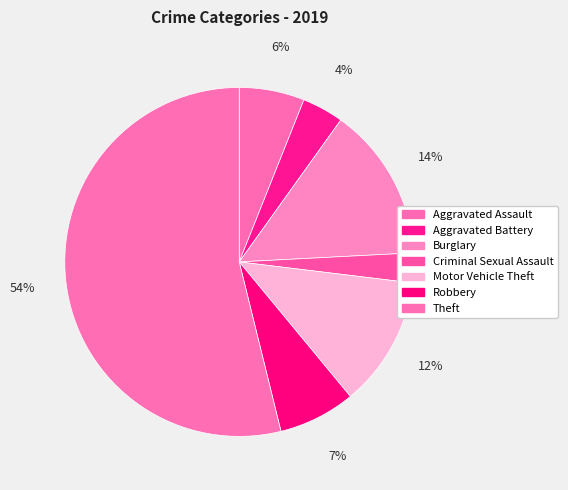

Does Aggravated Assault account for over 50% of the chart?

No